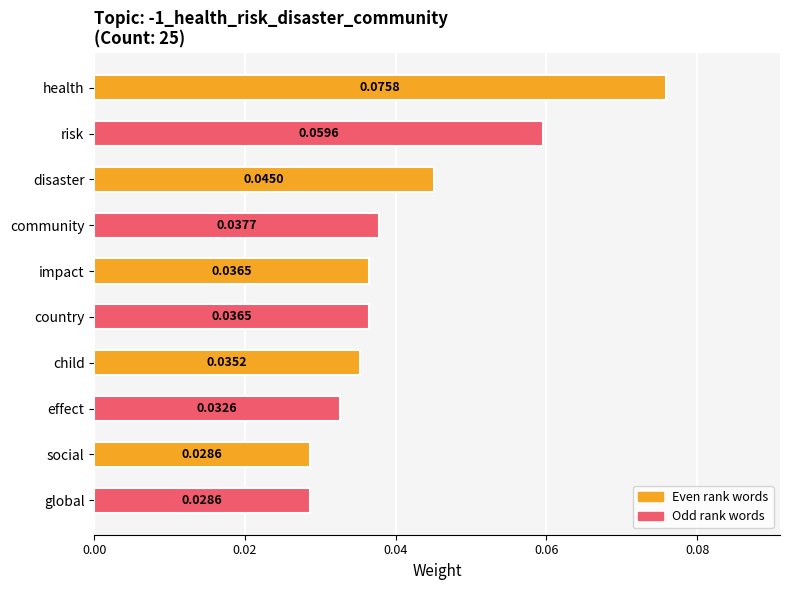

What is the sum of all values?

0.4